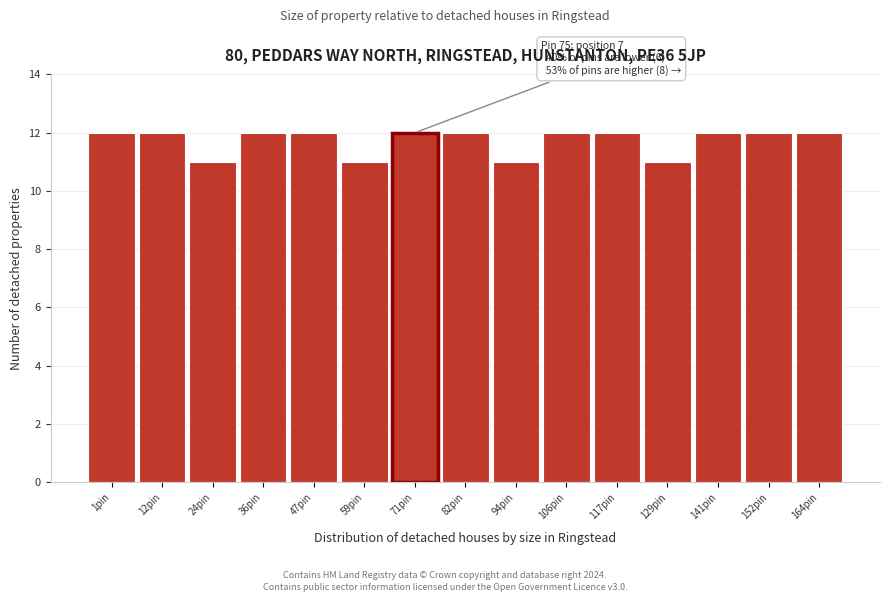

Reading left to right, extract all data points from this chart.

12	12	11	12	12	11	12	12	11	12	12	11	12	12	12